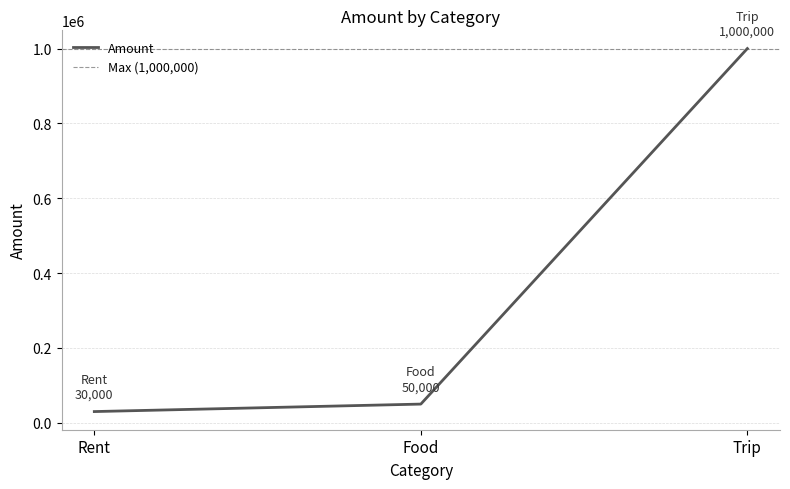

What is the change in value from Food to Trip?

+950000